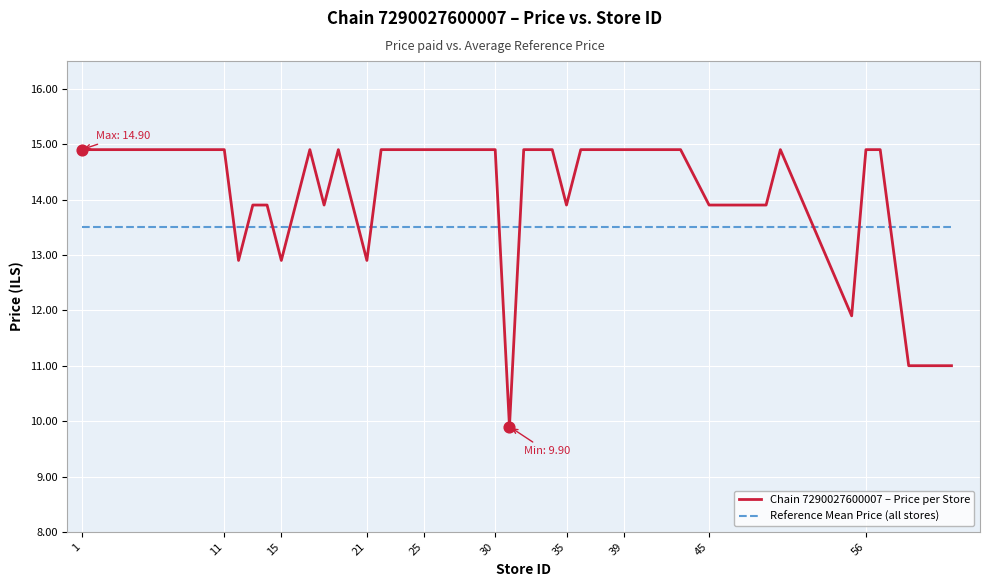

At how many categories does at least one series exceed 12?

40